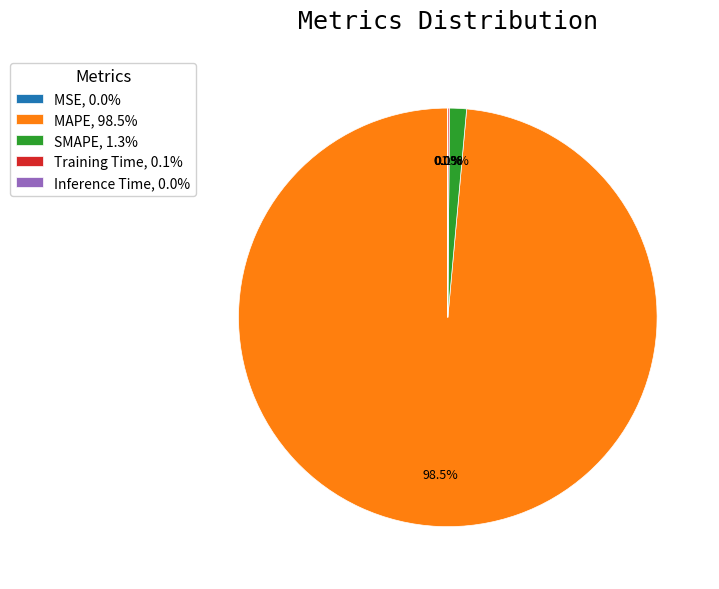

Is there any slice that represents more than half of the pie?

Yes